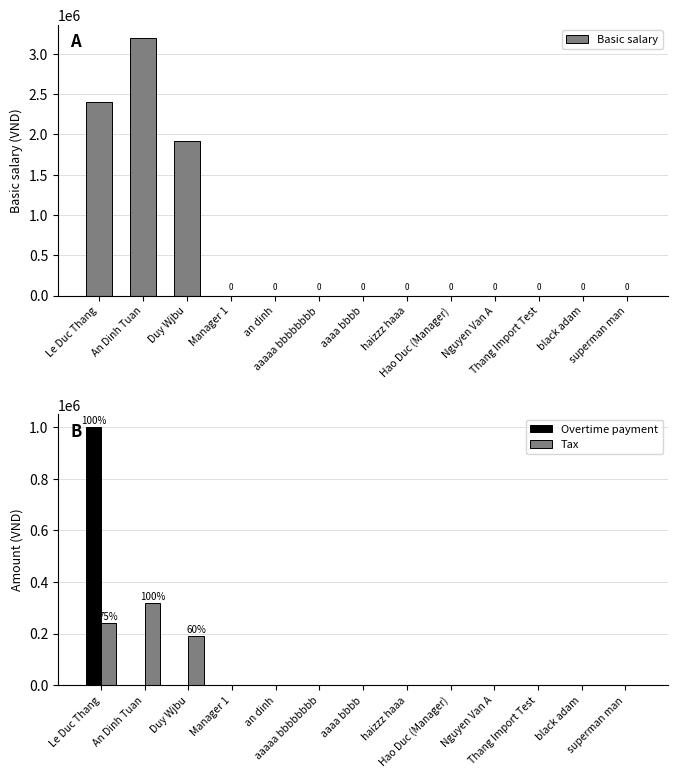

Which series changed the most between Le Duc Thang and aaaa bbbb?

Basic salary